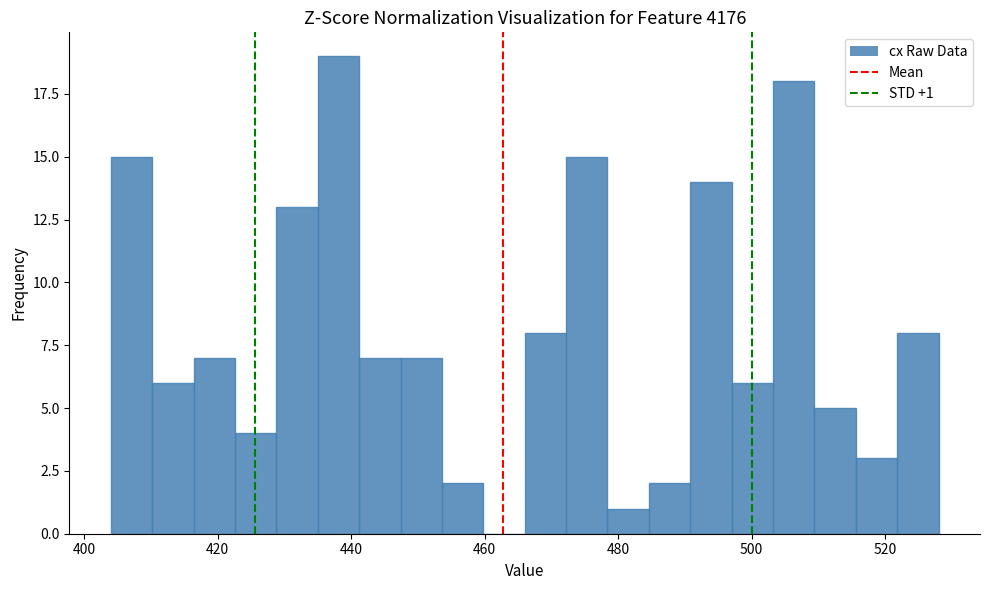

Around what value on the x-axis is the tallest bar? Give the approximate position of its centre, as read against the axis.

438